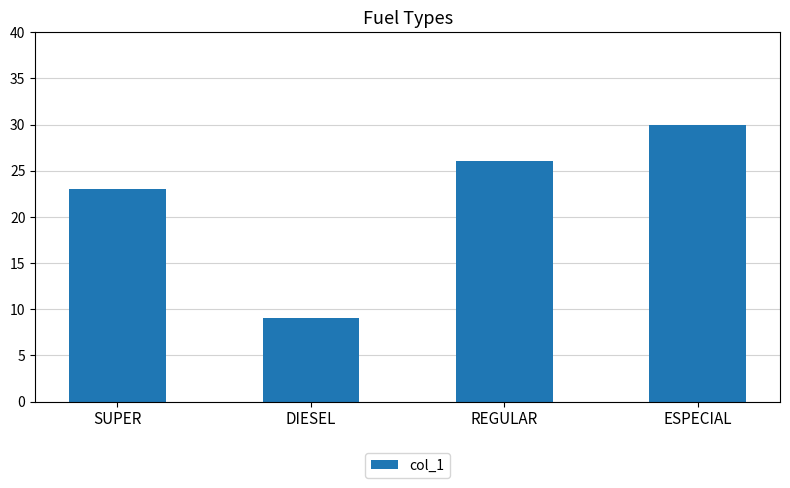

What is the change in value from REGULAR to ESPECIAL?

+4